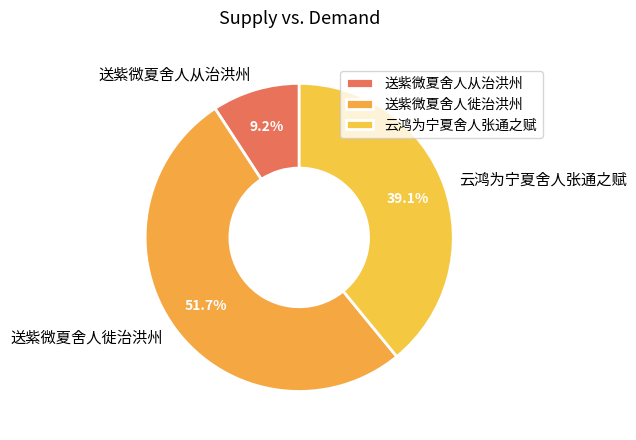

Between 送紫微夏舍人从治洪州 and 云鸿为宁夏舍人张通之赋, which is larger?

云鸿为宁夏舍人张通之赋